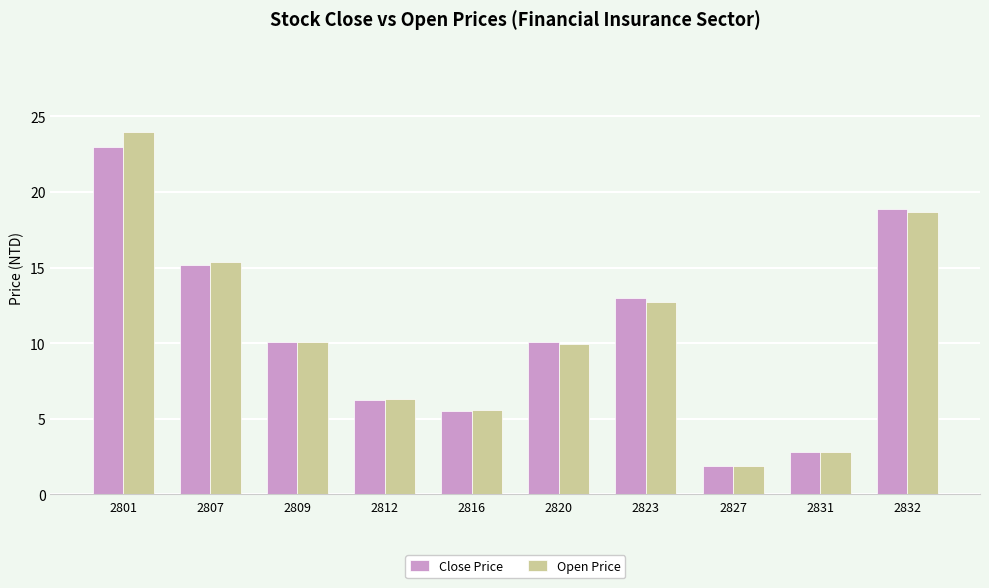

The value of Close Price at 2816 is 5.5. True or false?

True